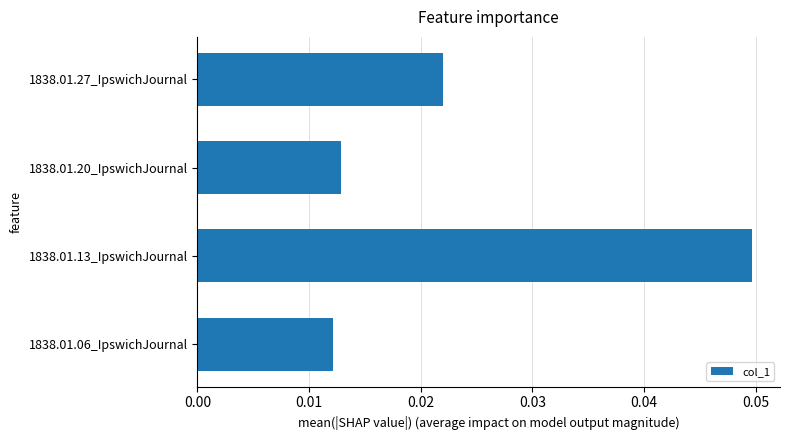

How many bars are there in total?

4